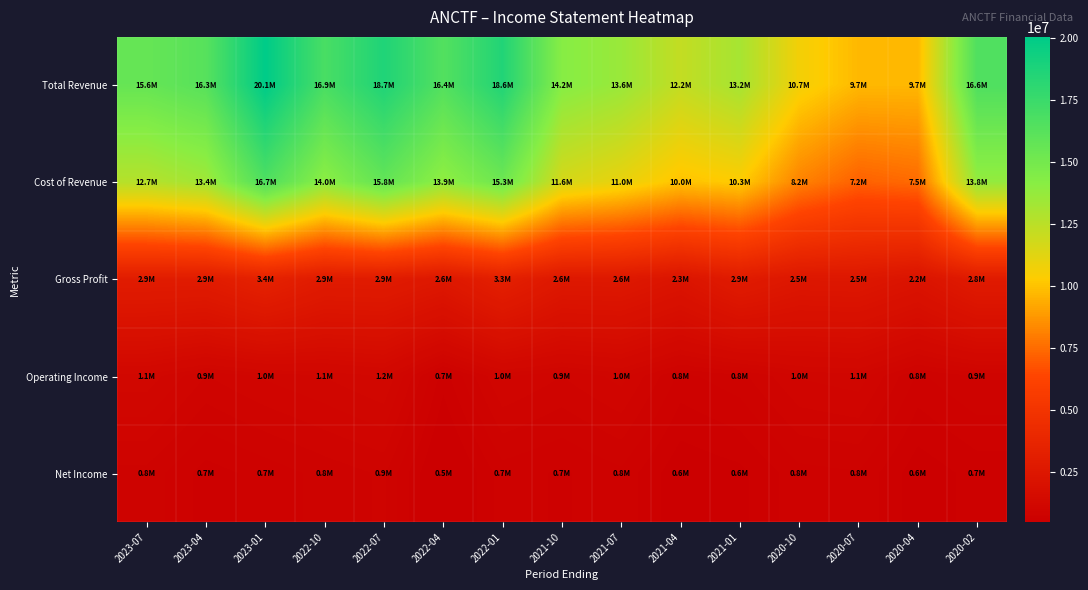

How many distinct data groups are displayed?

5